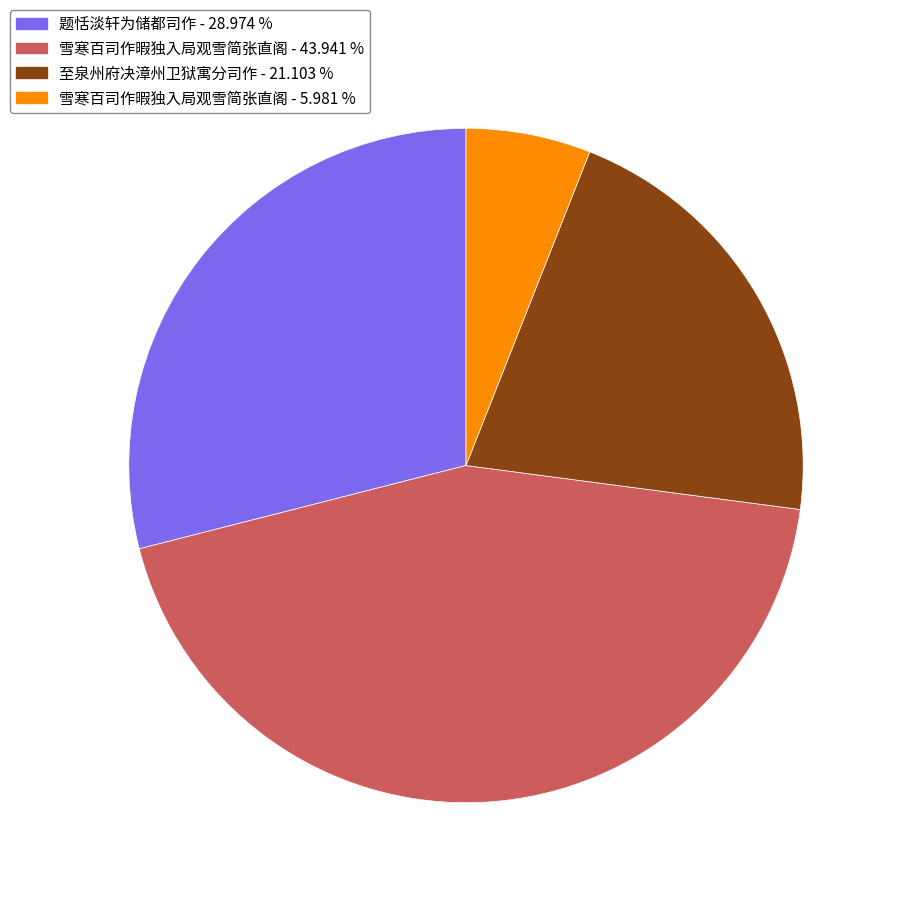

Is there a majority slice in this chart?

No